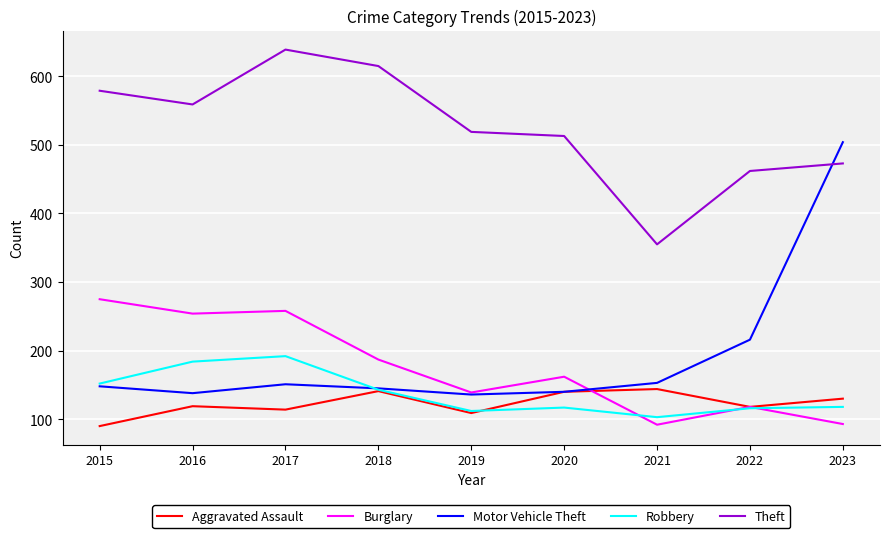

How many distinct data groups are displayed?

5